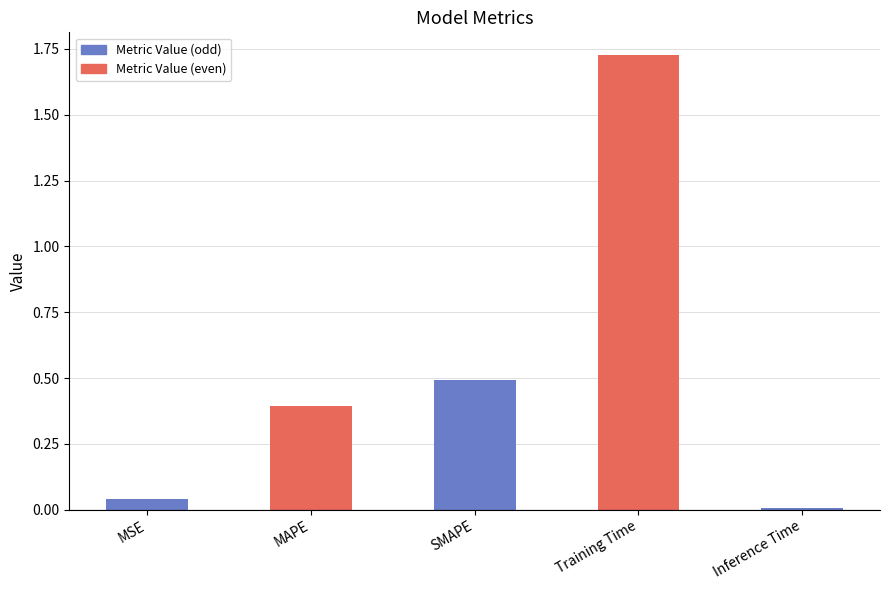

The value at MAPE is 0.4. True or false?

True